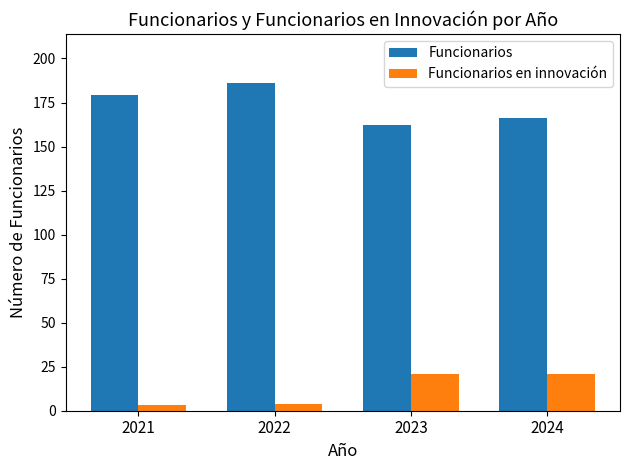

What is the maximum value for Funcionarios en innovación?

21